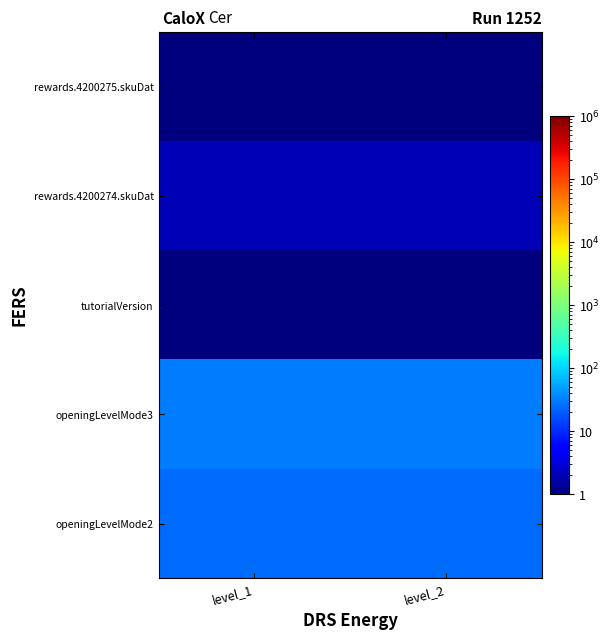

Which category has the highest value across all series?

level_1